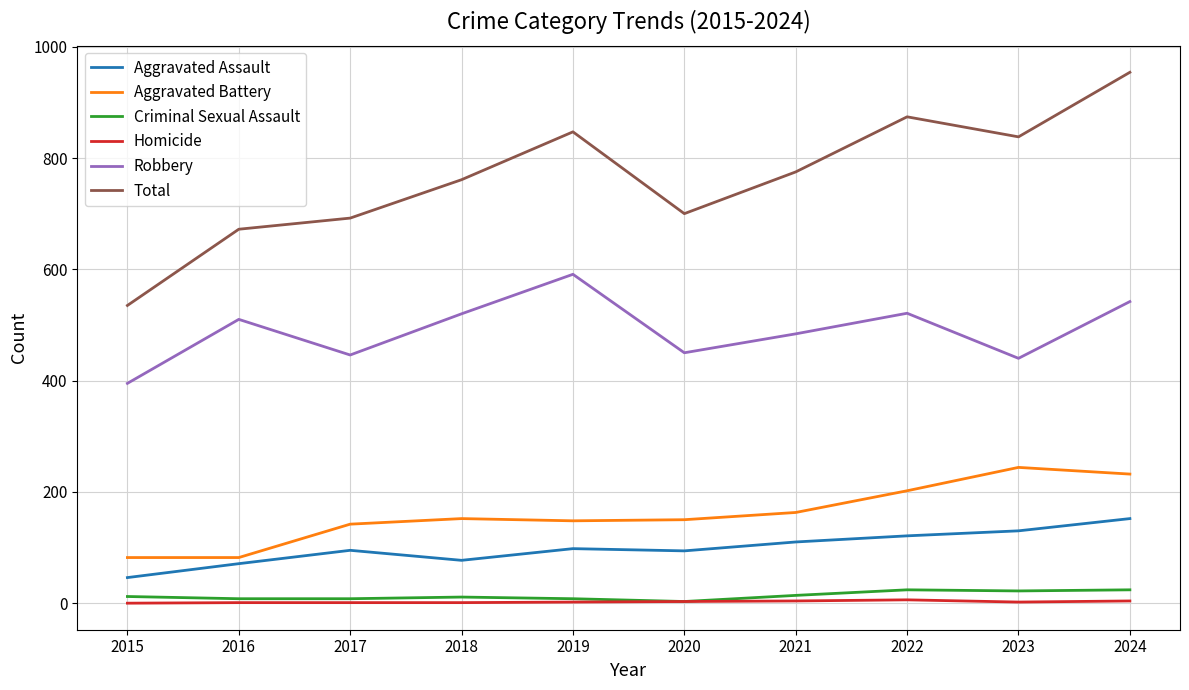

True or false: Homicide and Total cross at least once.

False